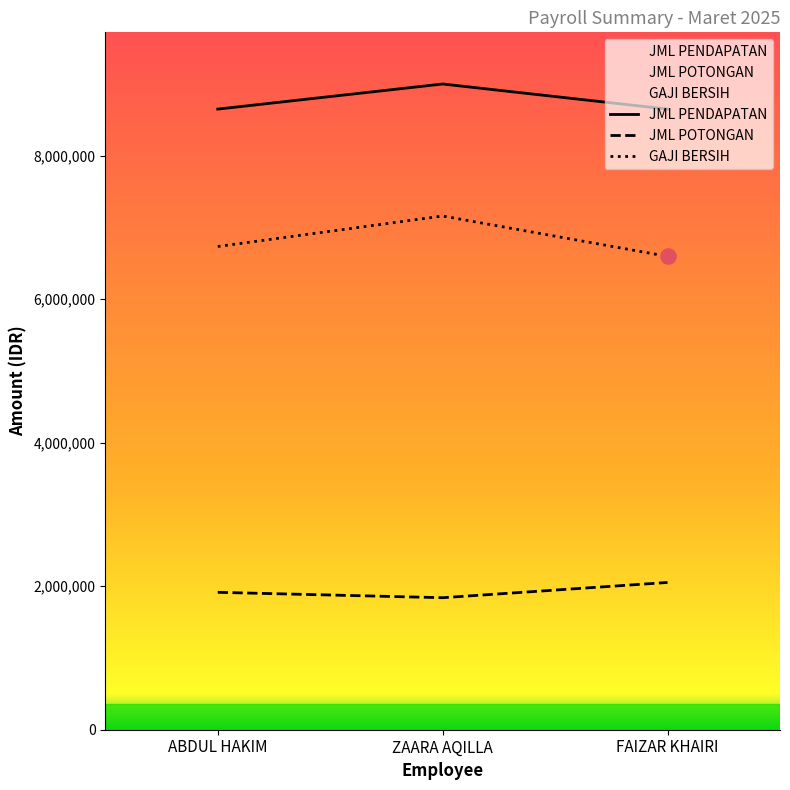

Is the value of JML POTONGAN at ABDUL HAKIM greater than the value of JML PENDAPATAN at FAIZAR KHAIRI?

No